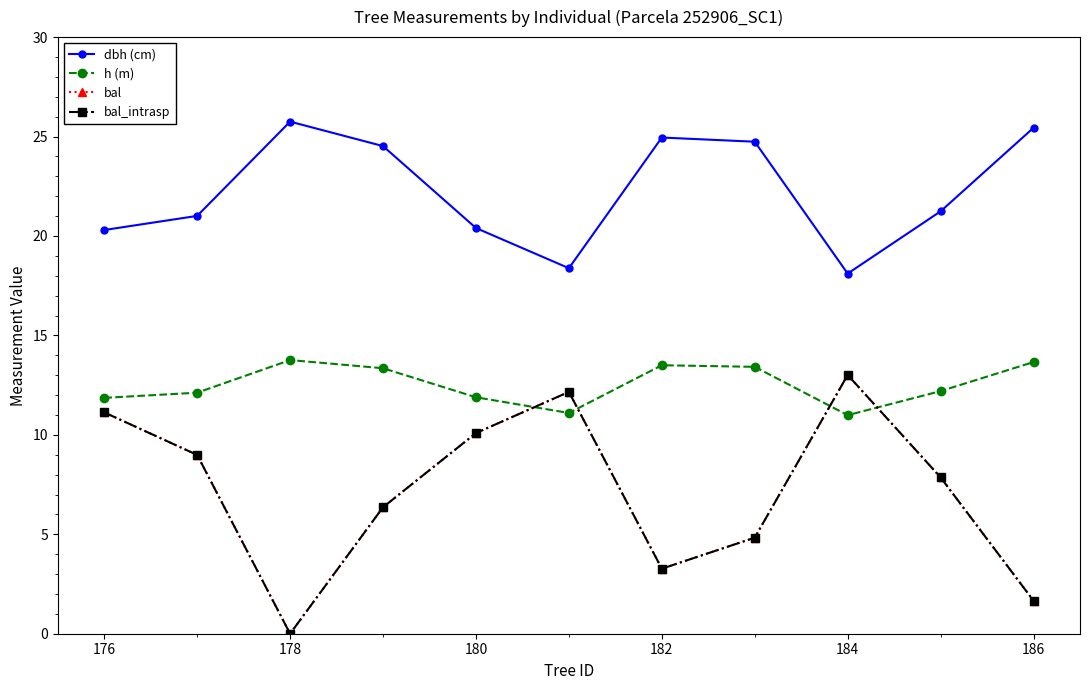

Does the chart have visible grid lines?

No